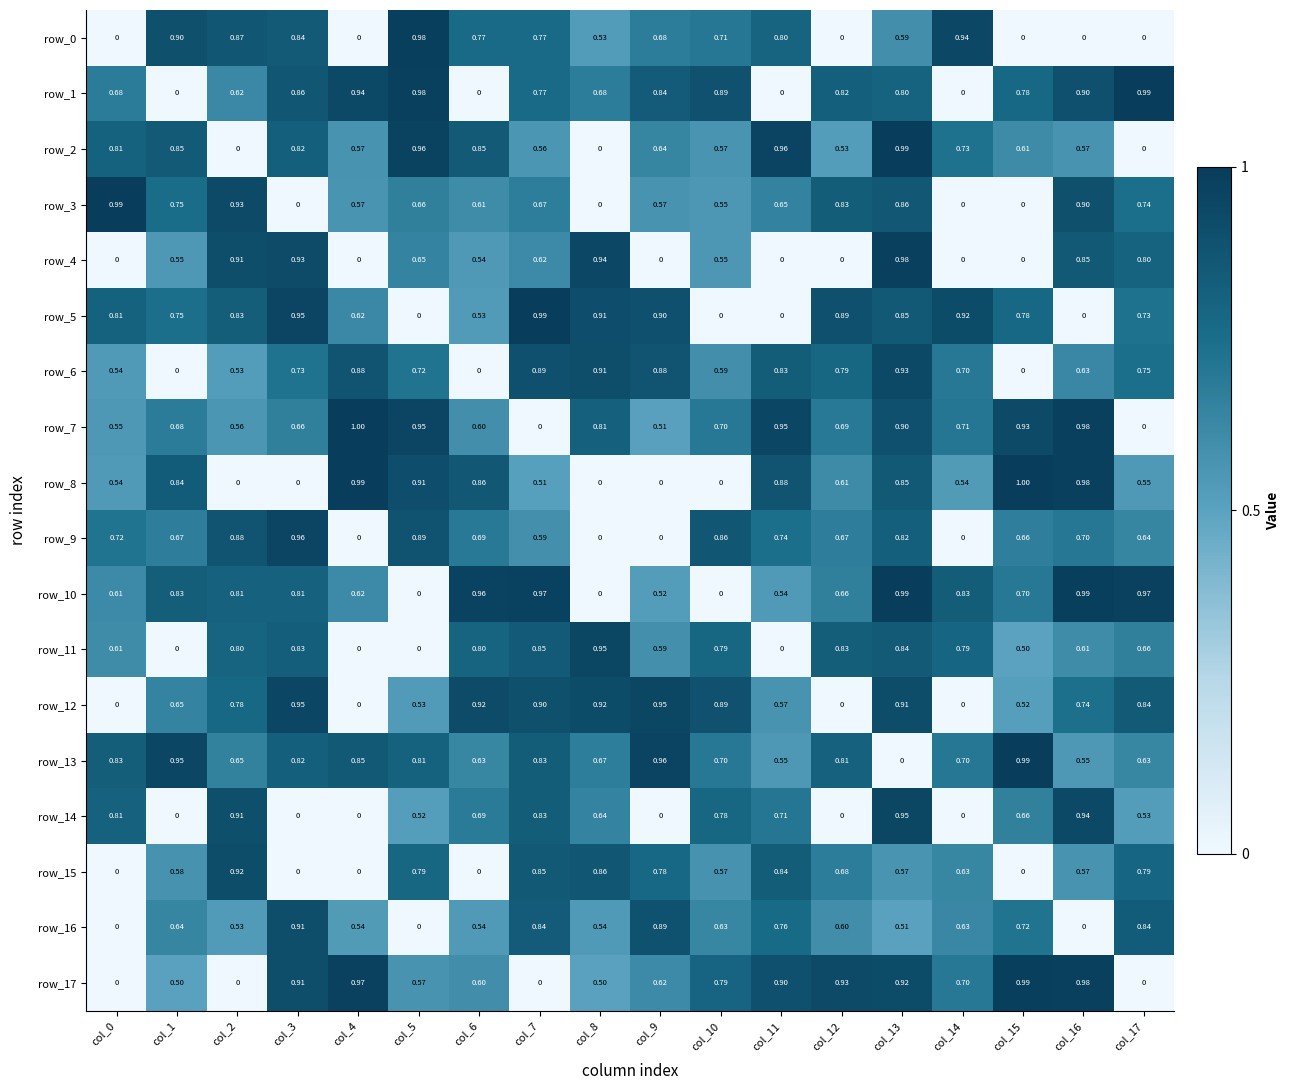

Is the value of row_9 at col_5 greater than the value of row_17 at col_5?

Yes